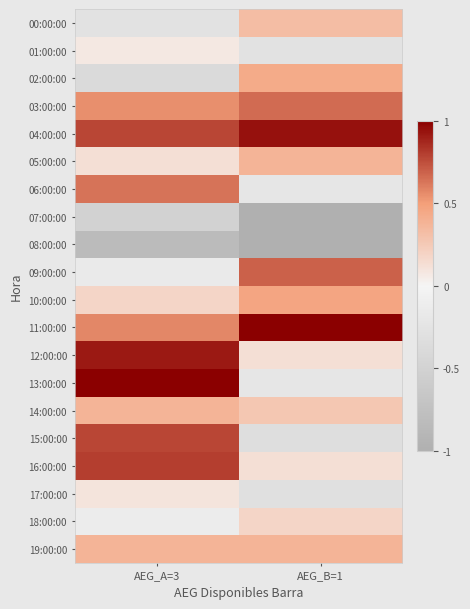

What is the spread (max minus min) of values at AEG_A=3?

1.8